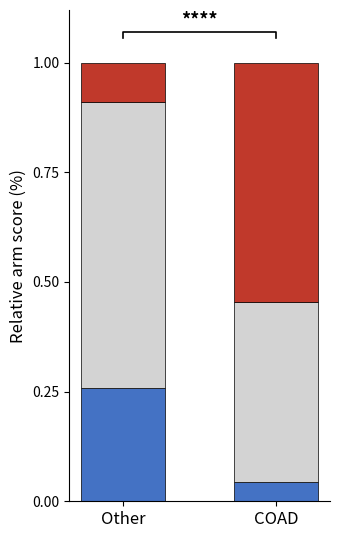

Are the bars horizontal?

No